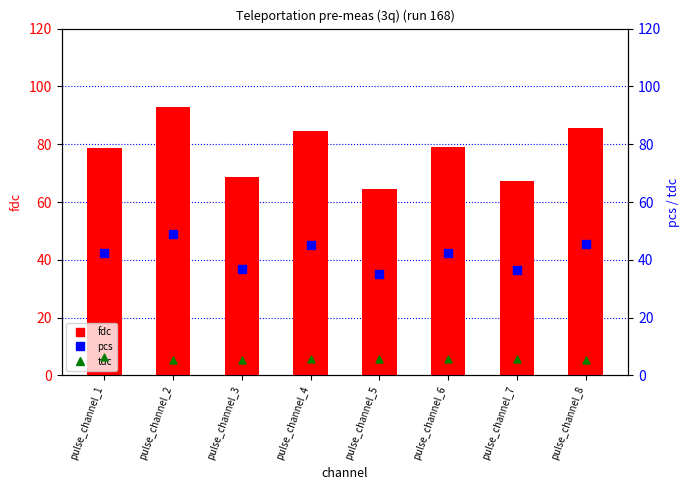

At how many categories does at least one series exceed 44?

8